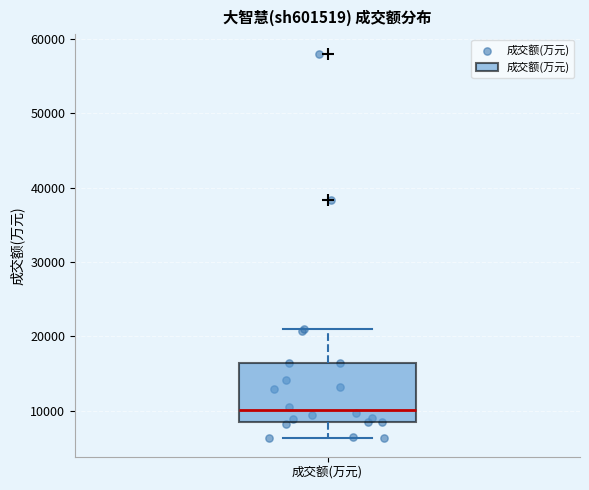

Where is the lower edge of the box for 成交额(万元) on the y-axis? The values are not printed on the chart, so give them approximately, as read against the axis.

8000